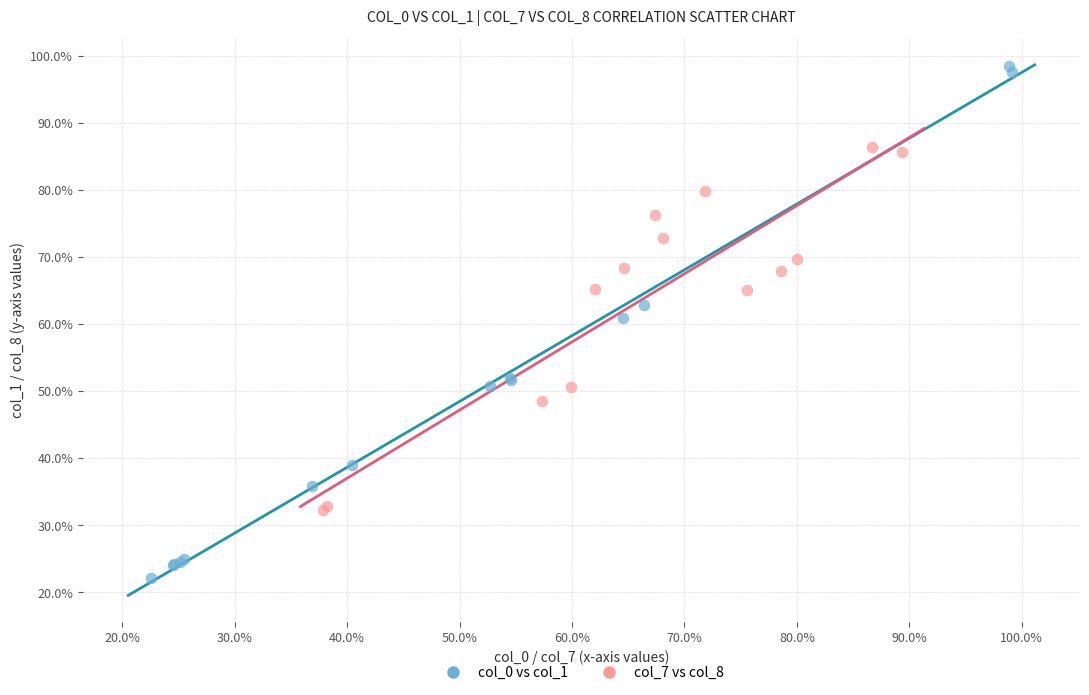

What are all the series names shown in the legend?

col_0 vs col_1, col_7 vs col_8